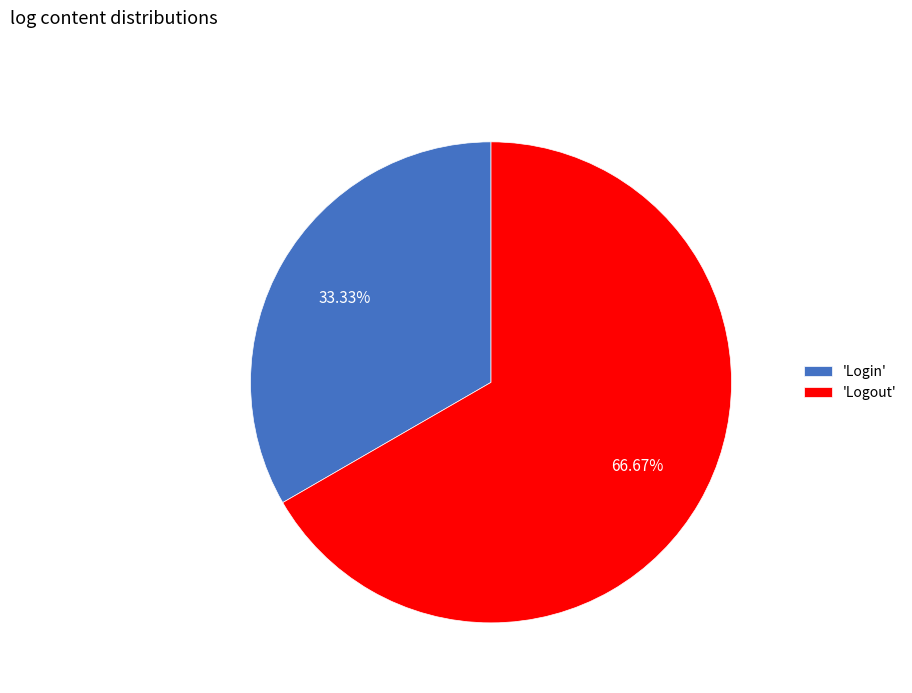

Approximately how many times larger is the value at 'Login' compared to 'Logout'?

0.5